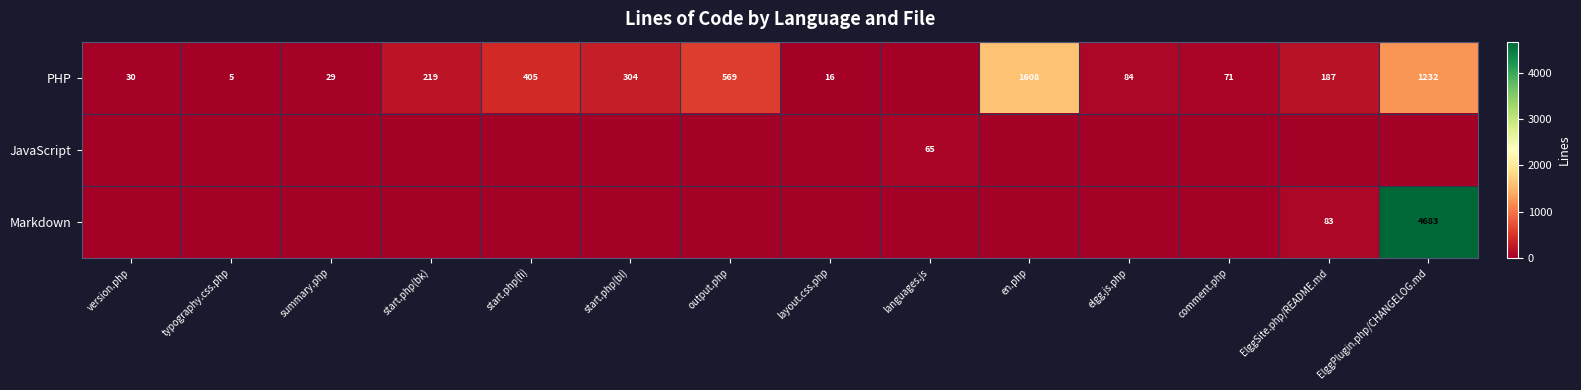

The JavaScript series shows 41 at languages.js. True or false?

False